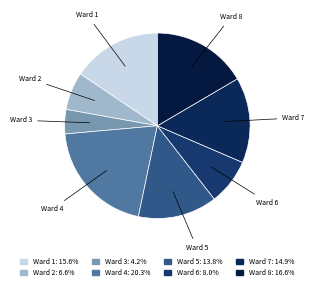

Does Ward 1 account for over 50% of the chart?

No